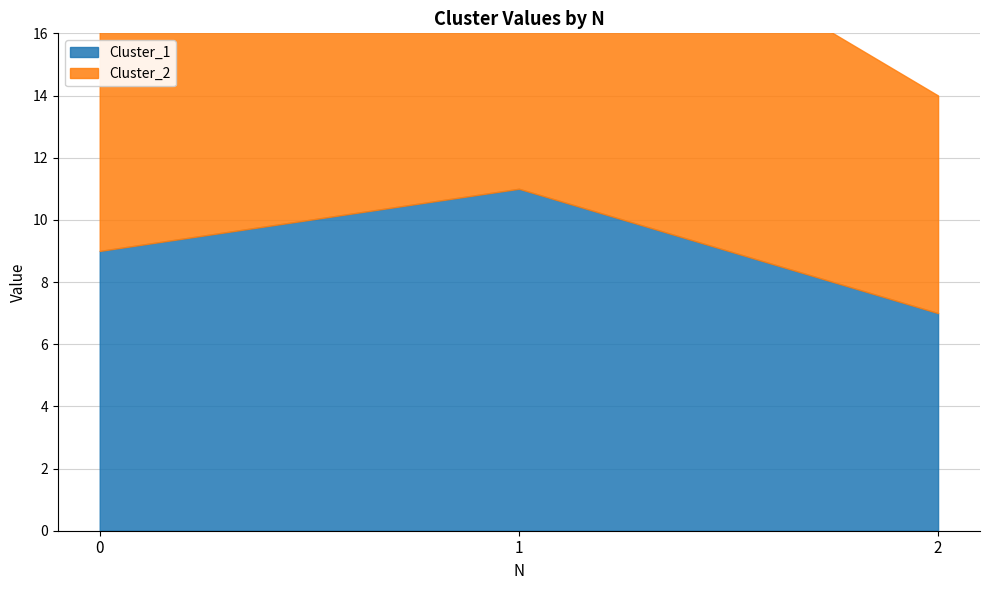

Reading right to left, extract all data points from this chart.

Cluster_1: 7	11	9
Cluster_2: 7	11	9